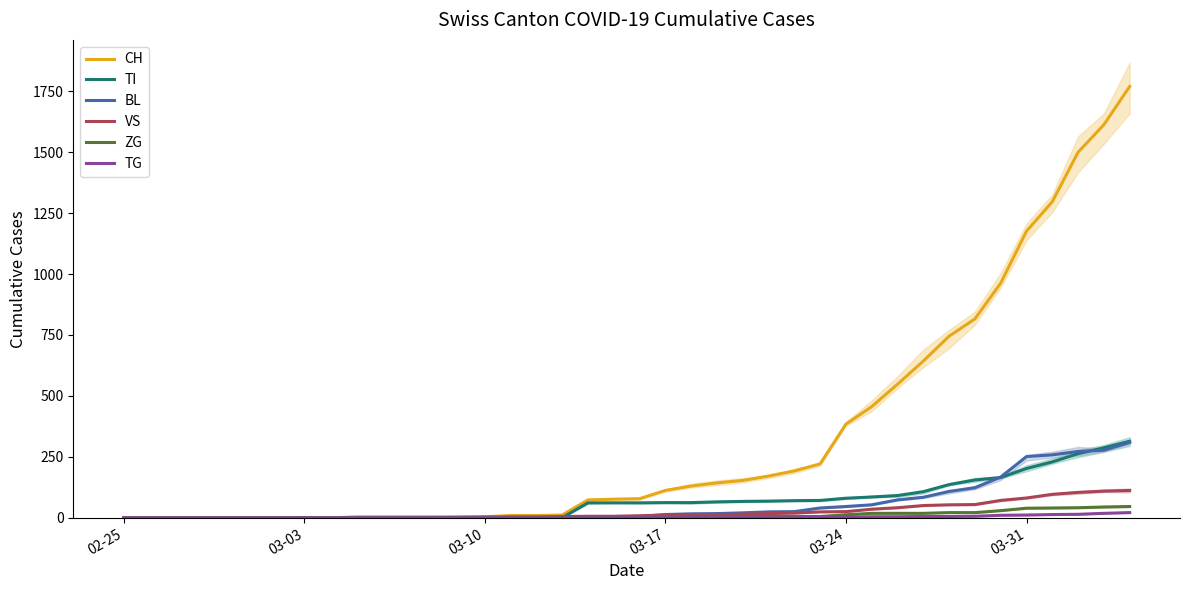

How many intersections are there between TI and VS?

1